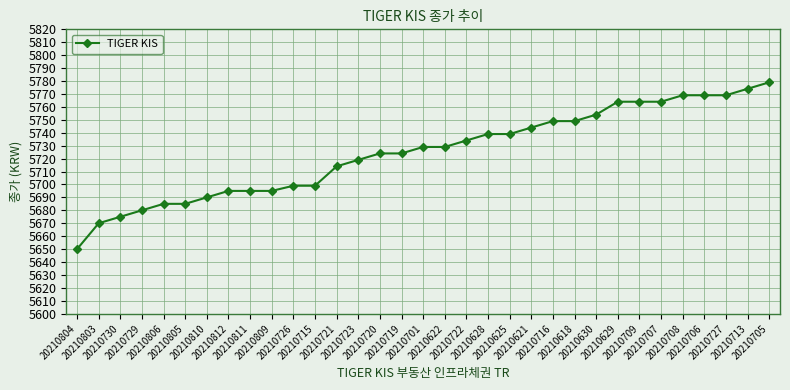

Is it true that the value at 20210805 is 5685?

True